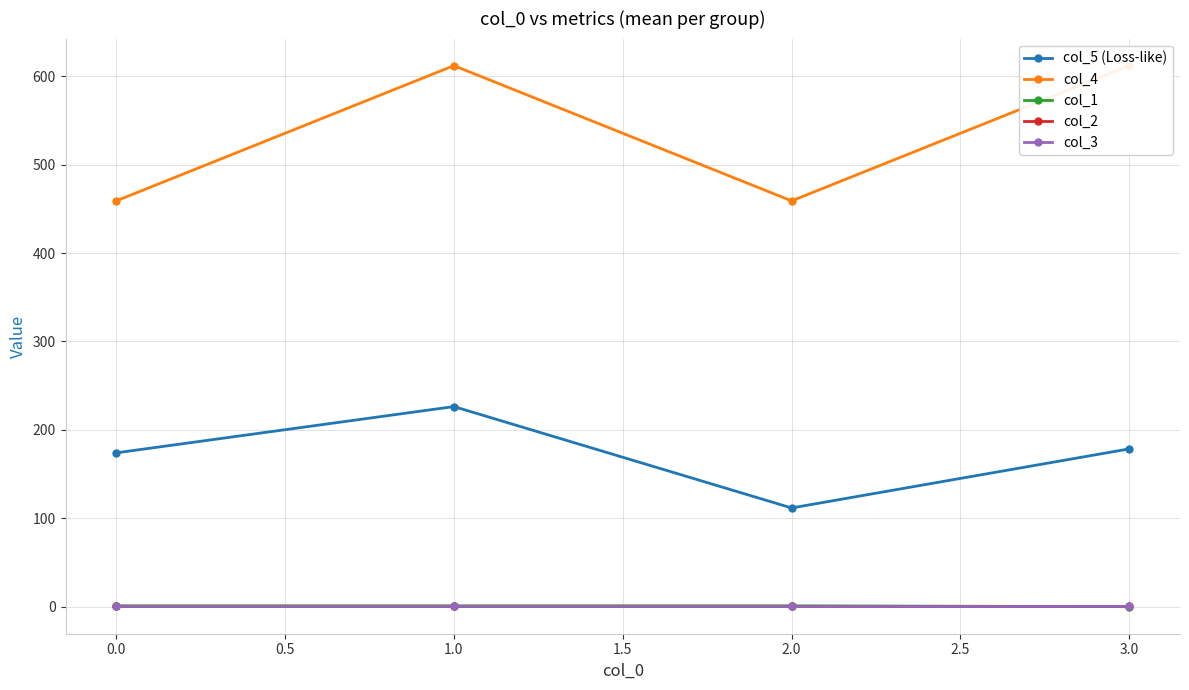

What is the sum of all col_4 values?

2142.0